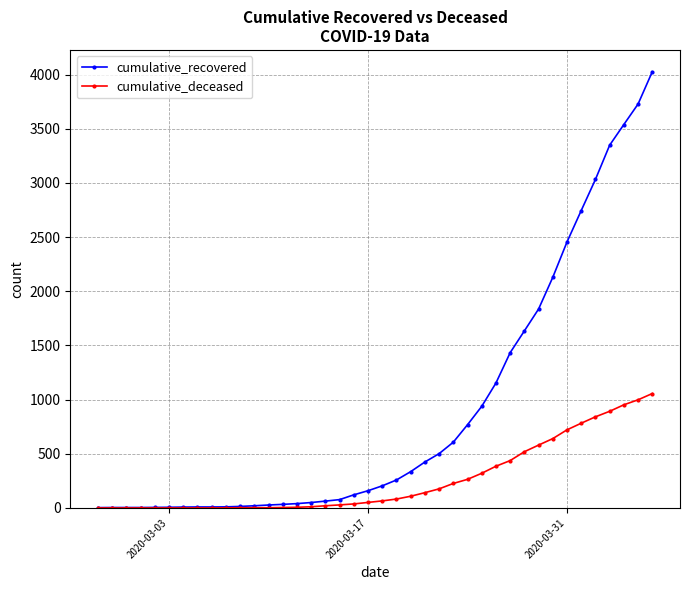

What is the maximum value shown in the chart?

4026